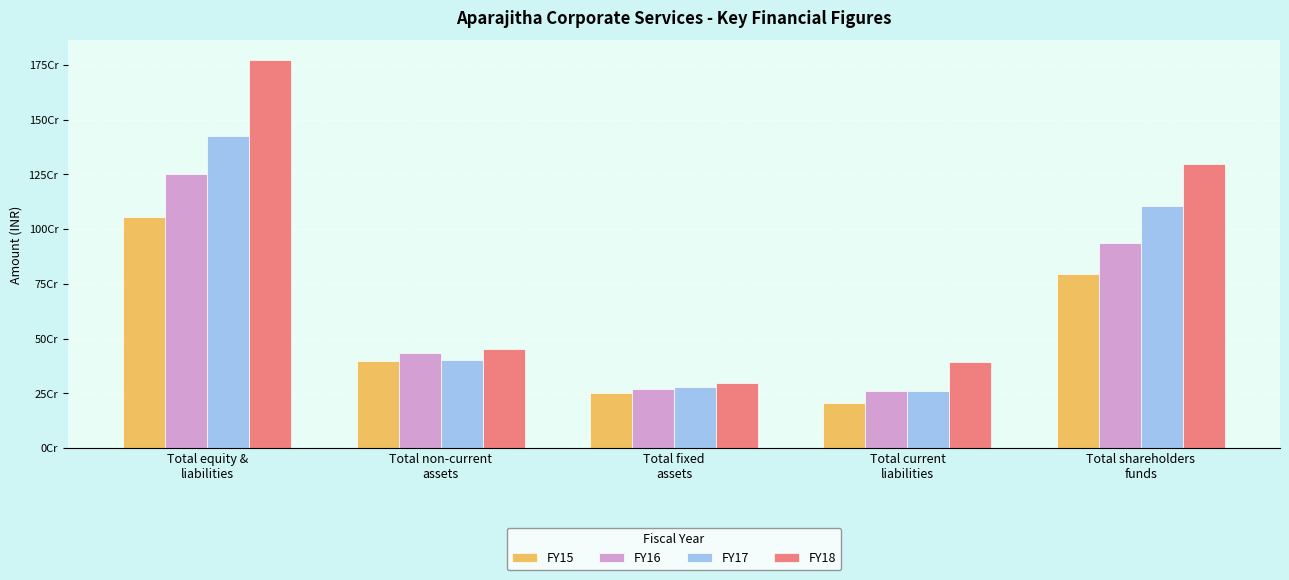

What is the average value of the FY17 series?

694753800